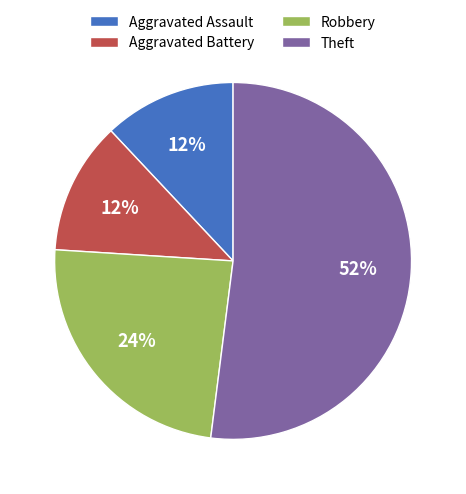

Is it true that Robbery is 24% of the pie?

True